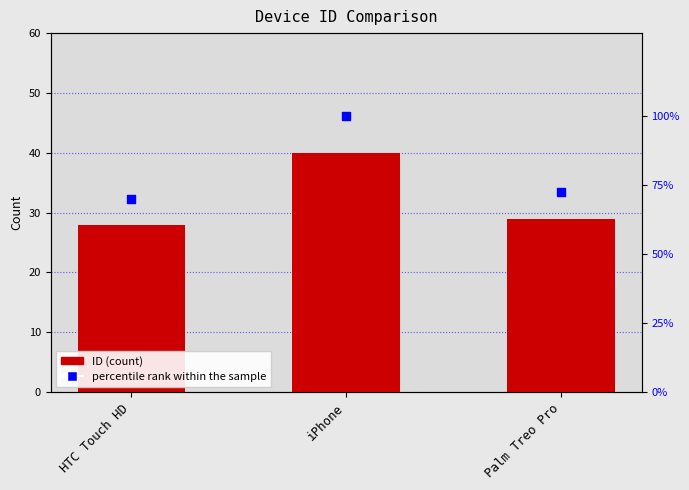

Which series has the largest total across all categories?

percentile rank within the sample